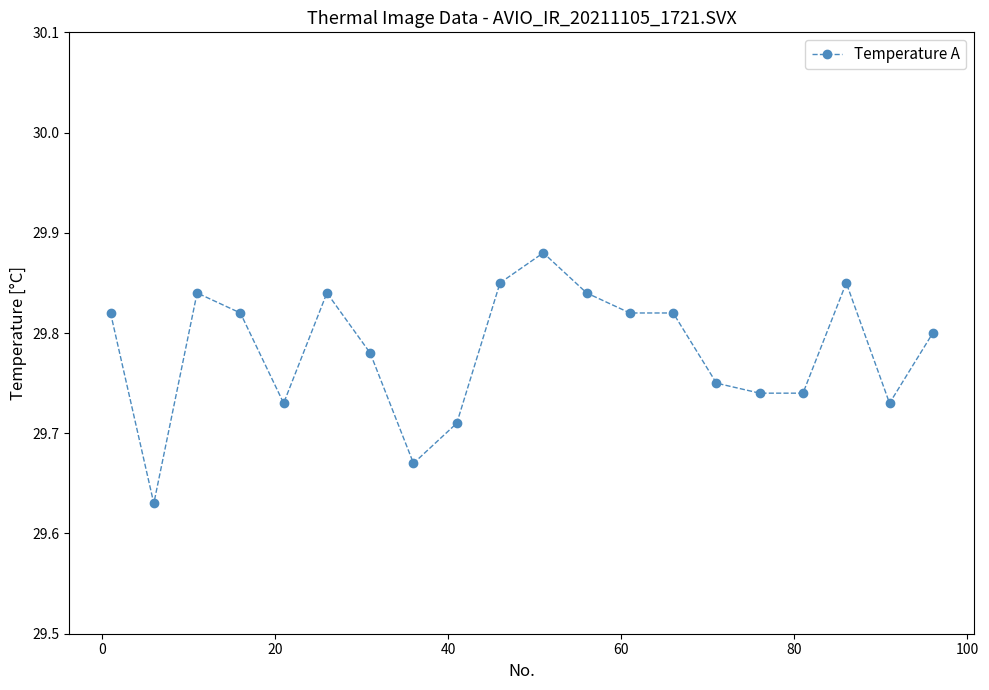

What is the sum of all values?

595.7